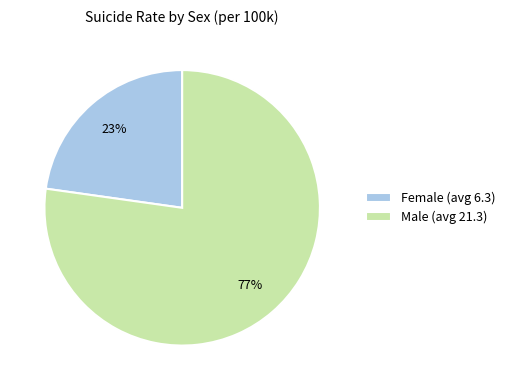

Which slice is the largest?

Male